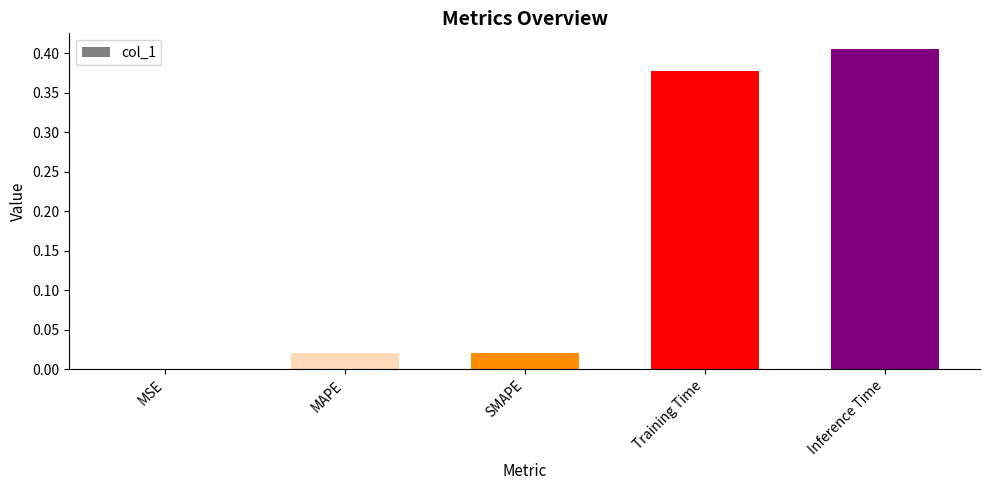

Are the bars horizontal?

No